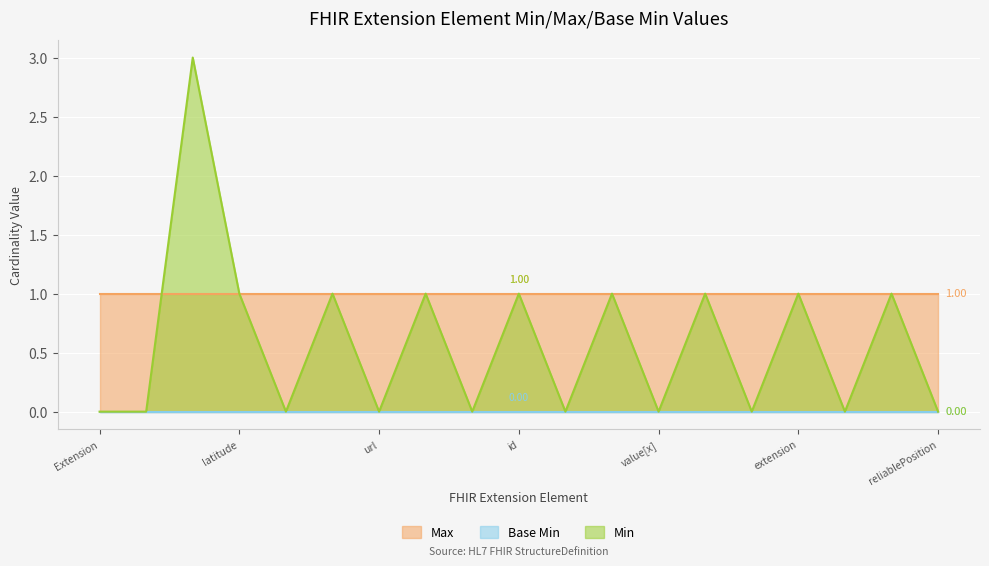

At Extension.extension:latitude.value[x], list the series in order from largest to smallest.

Max, Min, Base Min